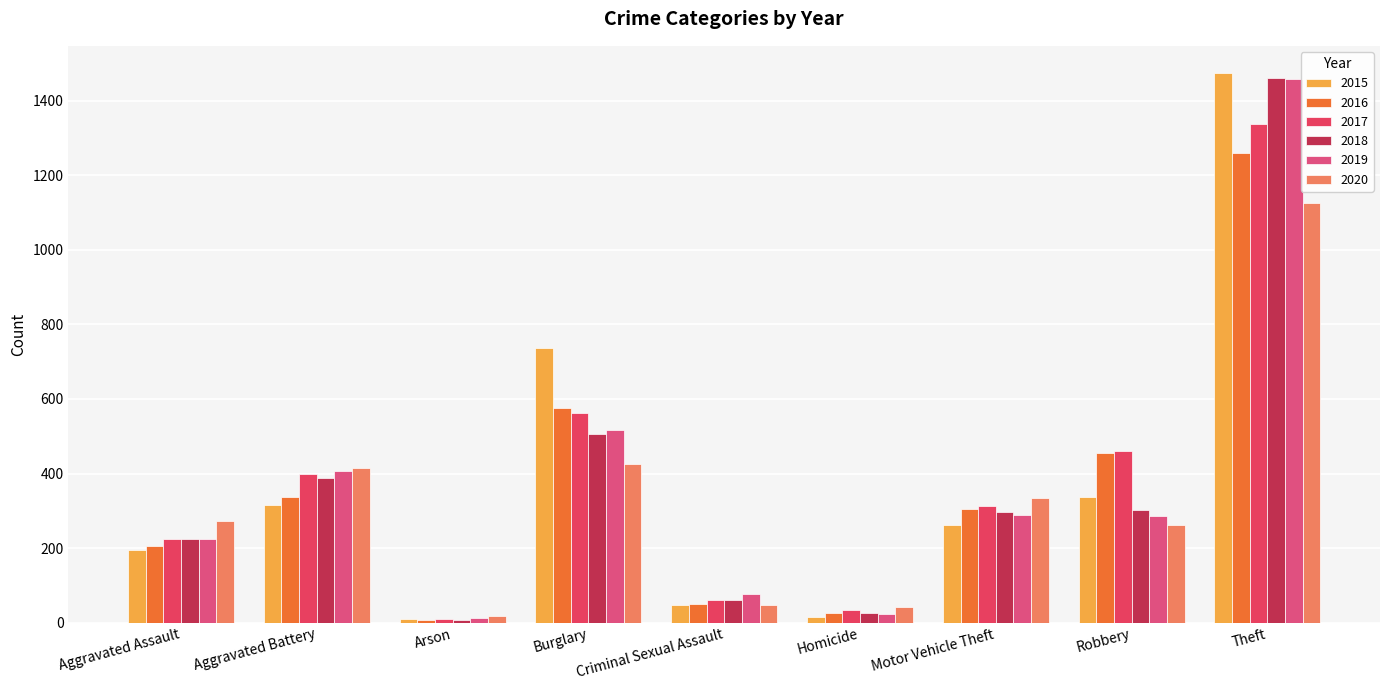

Between Criminal Sexual Assault and Theft, which series saw the biggest shift?

2015